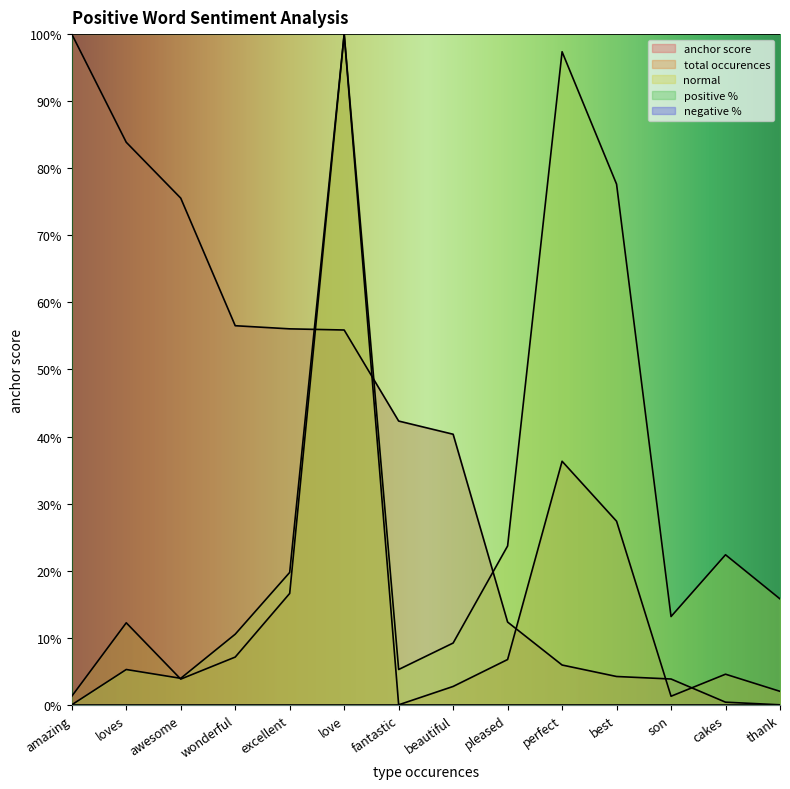

True or false: normal has a value of 0.2 at pleased.

True